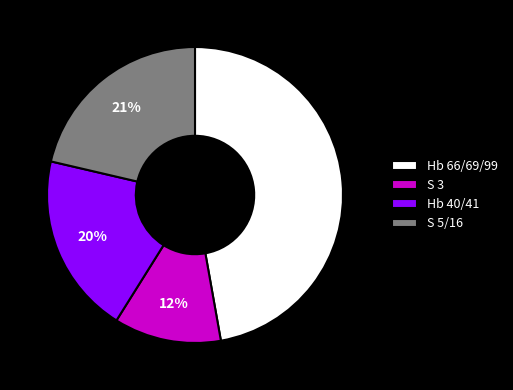

Rank the categories by value from lowest to highest.

S 3, Hb 40/41, S 5/16, Hb 66/69/99